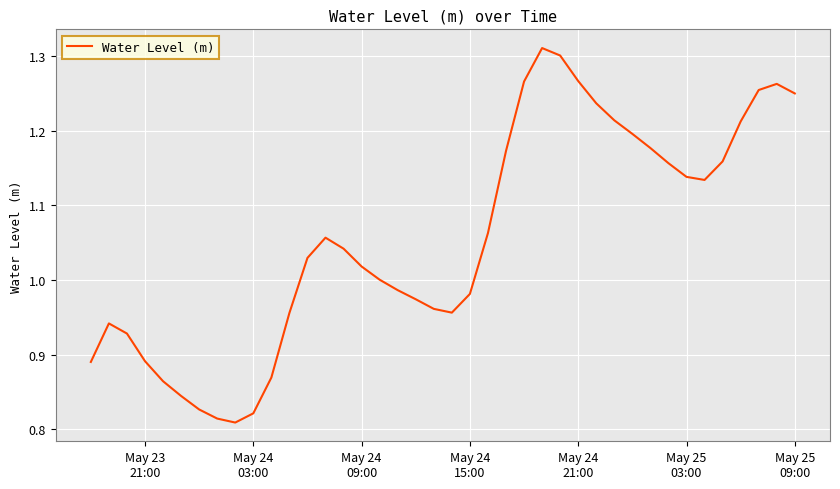

How many lines are shown in the chart?

1